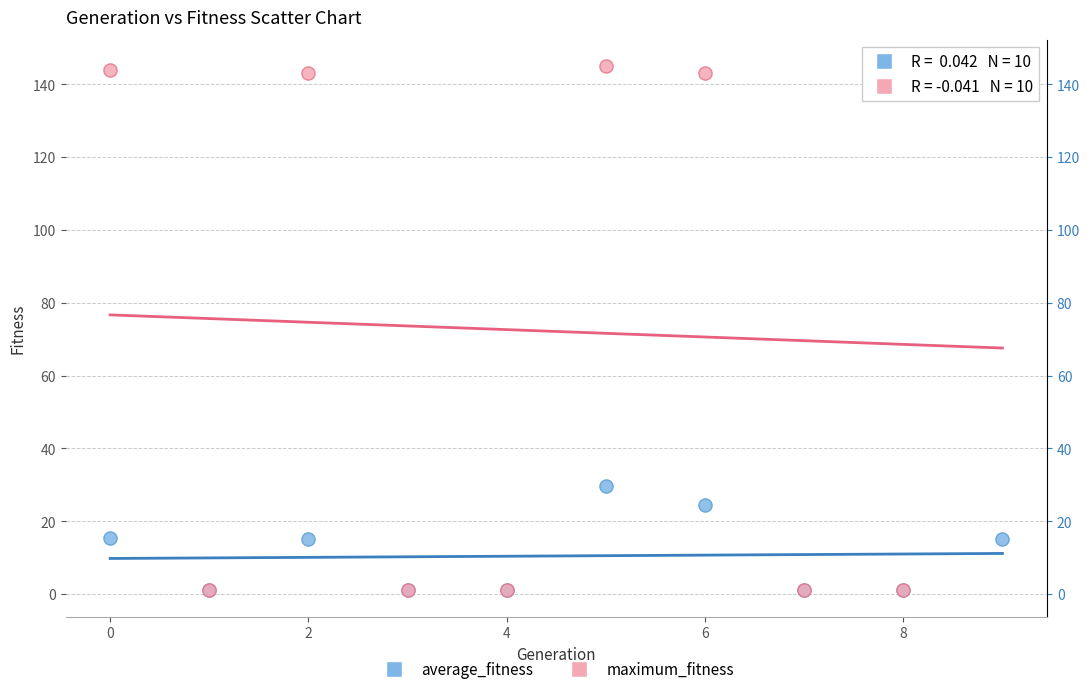

Across all series, what Y value is closest to 73?

29.7